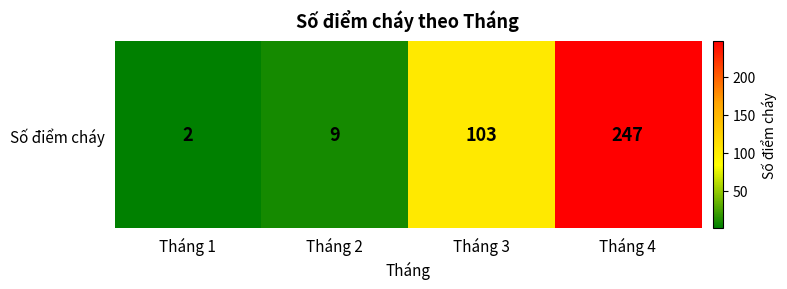

At which label does the data first exceed 103?

Tháng 4